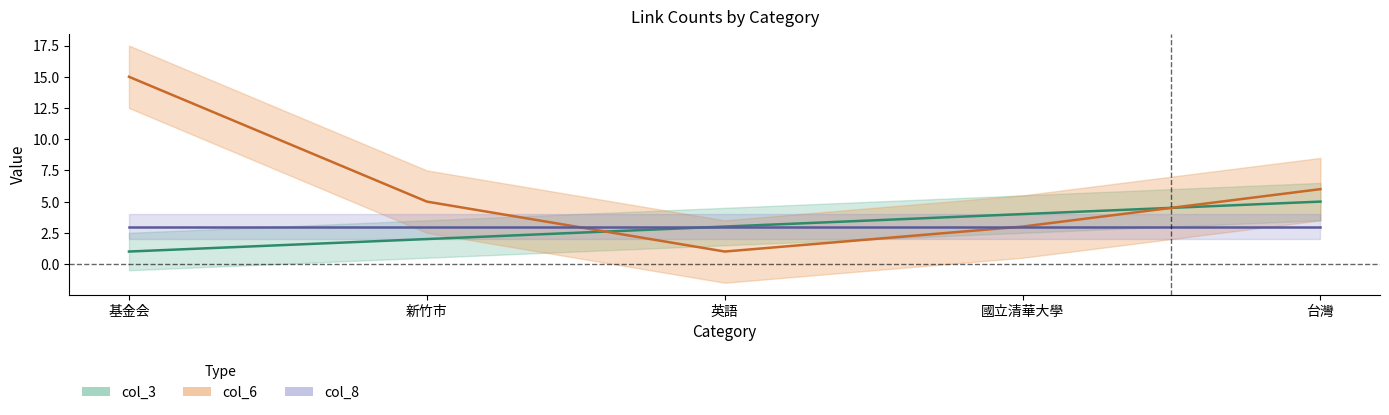

Where is the first local minimum for col_6?

英語